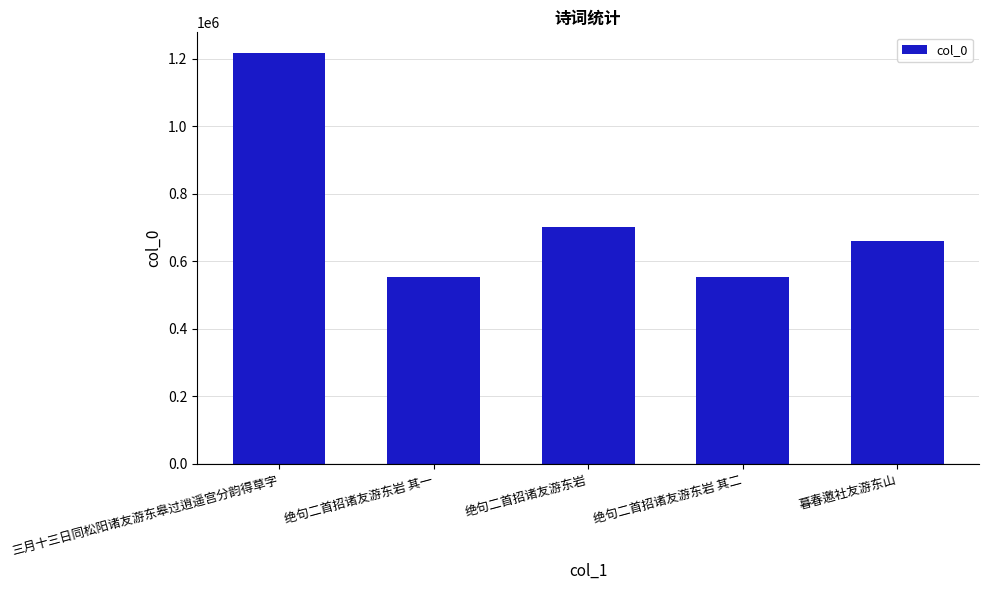

The chart shows a value of 300660 at 绝句二首招诸友游东岩. True or false?

False